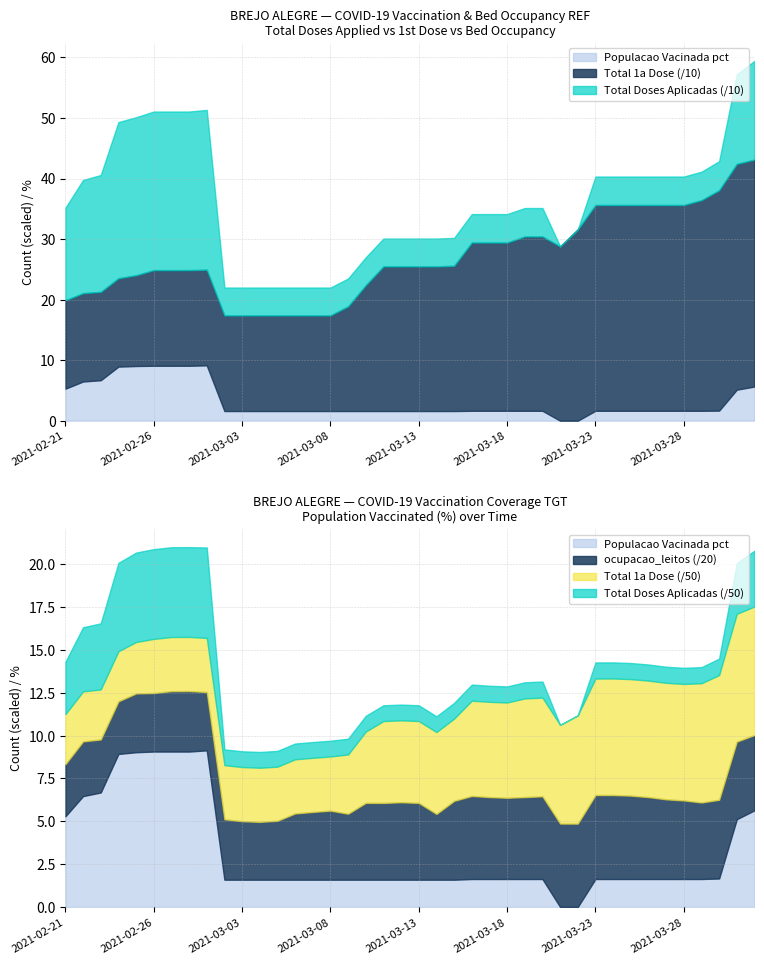

Which label corresponds to the smallest value in the chart?

2021-03-21